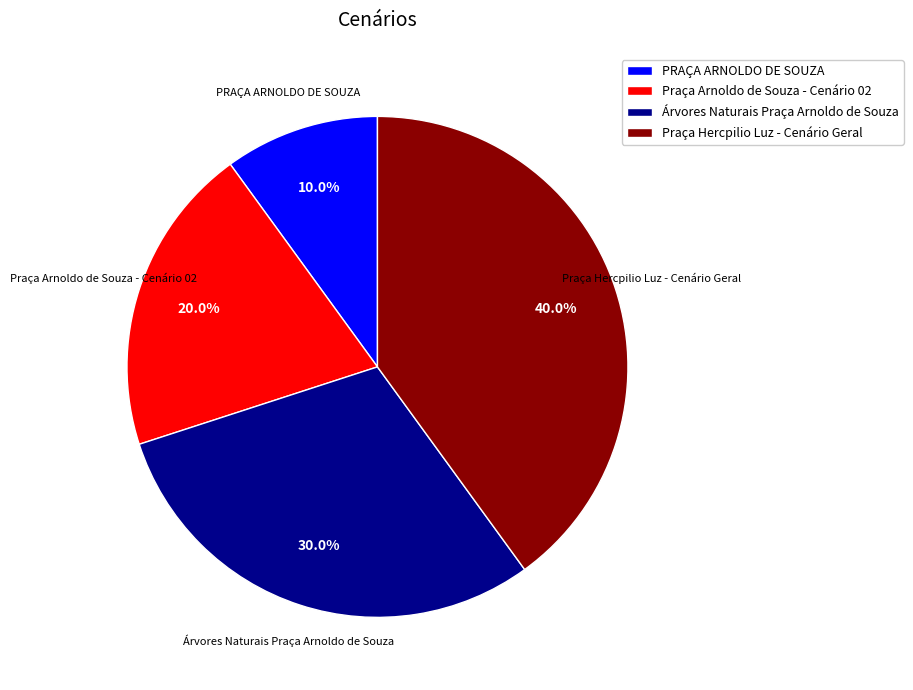

To the nearest percent, what portion does Praça Arnoldo de Souza - Cenário 02 represent?

20%